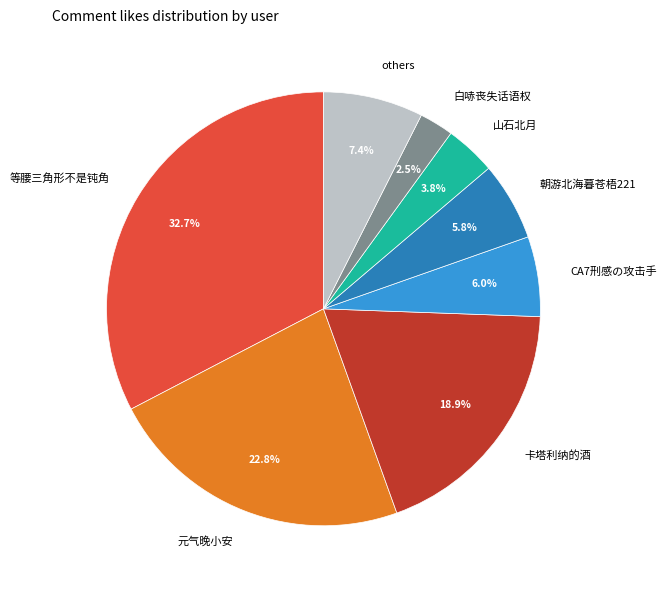

What is the largest slice in the pie chart?

等腰三角形不是钝角